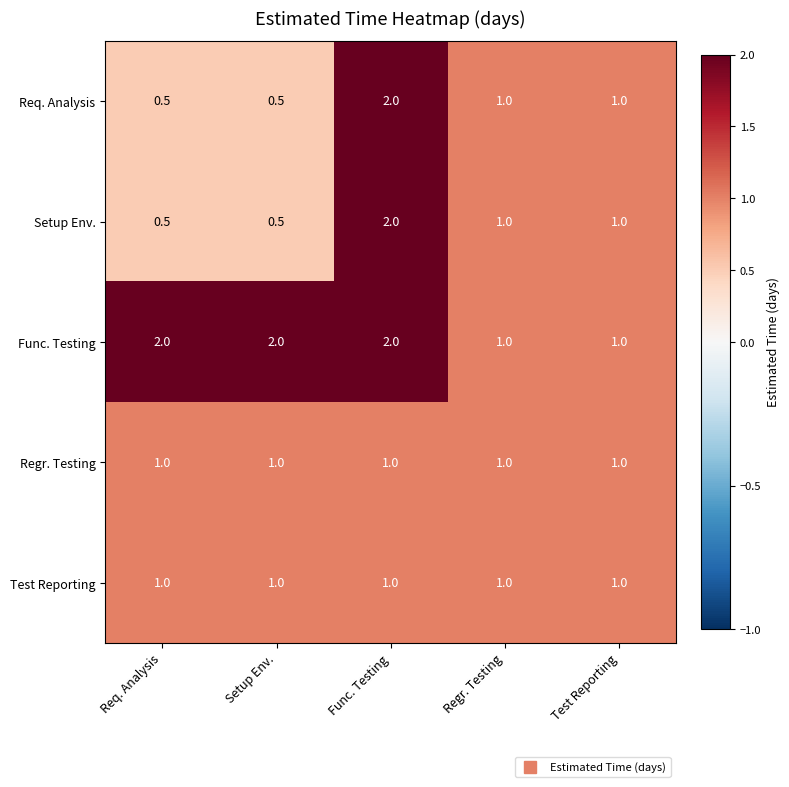

What is the difference between the maximum and minimum values in the Req. Analysis series?

1.5